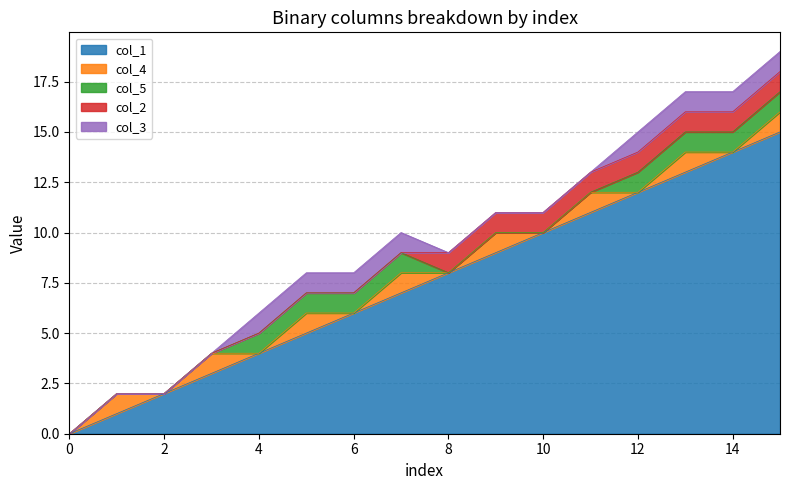

Is the value of col_3 at 5 greater than the value of col_5 at 11?

Yes